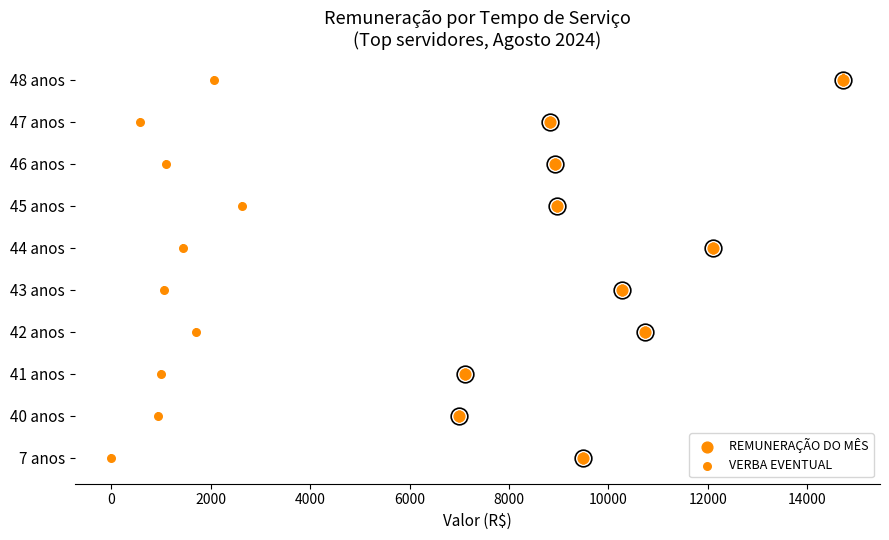

Which series contains the lowest Y value?

REMUNERAÇÃO DO MÊS